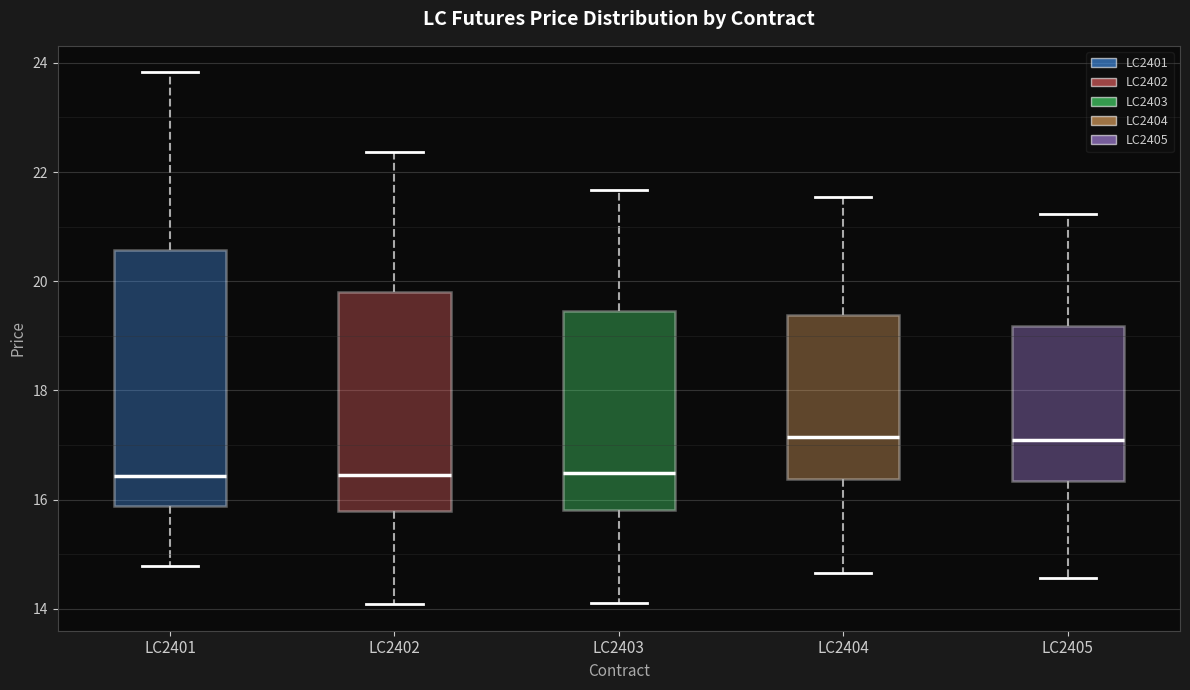

Reading left to right, transcribe this box plot: for each box, give where its median line is, the range the box spans, and where its two whiskers end, as read against the y-axis. The values are not printed on the chart, so give them approximately, as read against the axis.

LC2401: median 16.4, box 15.8 to 20.6, whiskers 14.8 to 23.8
LC2402: median 16.4, box 15.8 to 19.8, whiskers 14.0 to 22.4
LC2403: median 16.4, box 15.8 to 19.4, whiskers 14.2 to 21.6
LC2404: median 17.2, box 16.4 to 19.4, whiskers 14.6 to 21.6
LC2405: median 17.0, box 16.4 to 19.2, whiskers 14.6 to 21.2